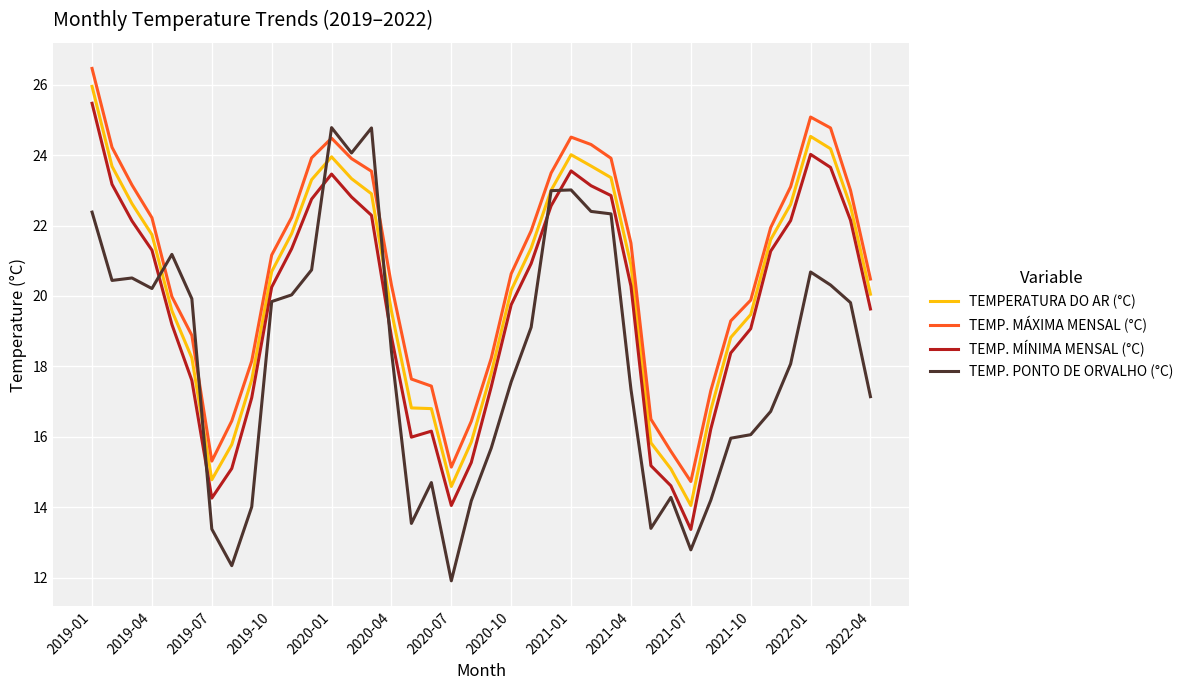

What is the minimum value shown in the chart?

11.9